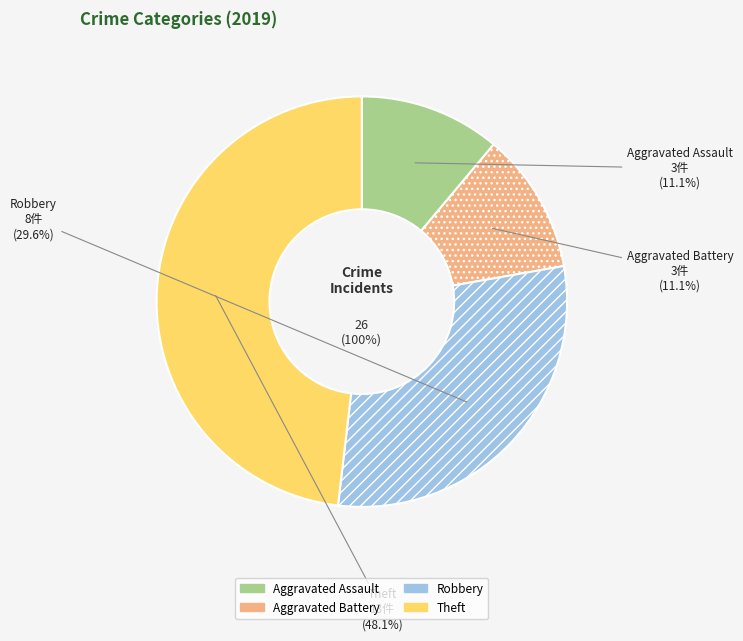

What is the total percentage of Theft and Aggravated Battery?

59.3%